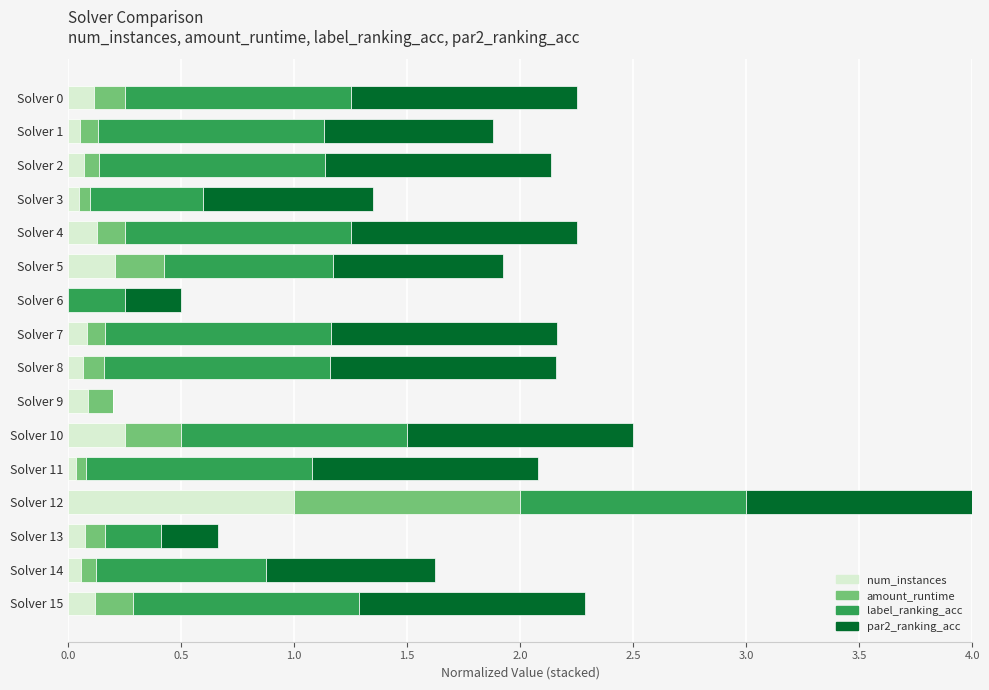

The num_instances series shows 0.1 at Solver 13. True or false?

True